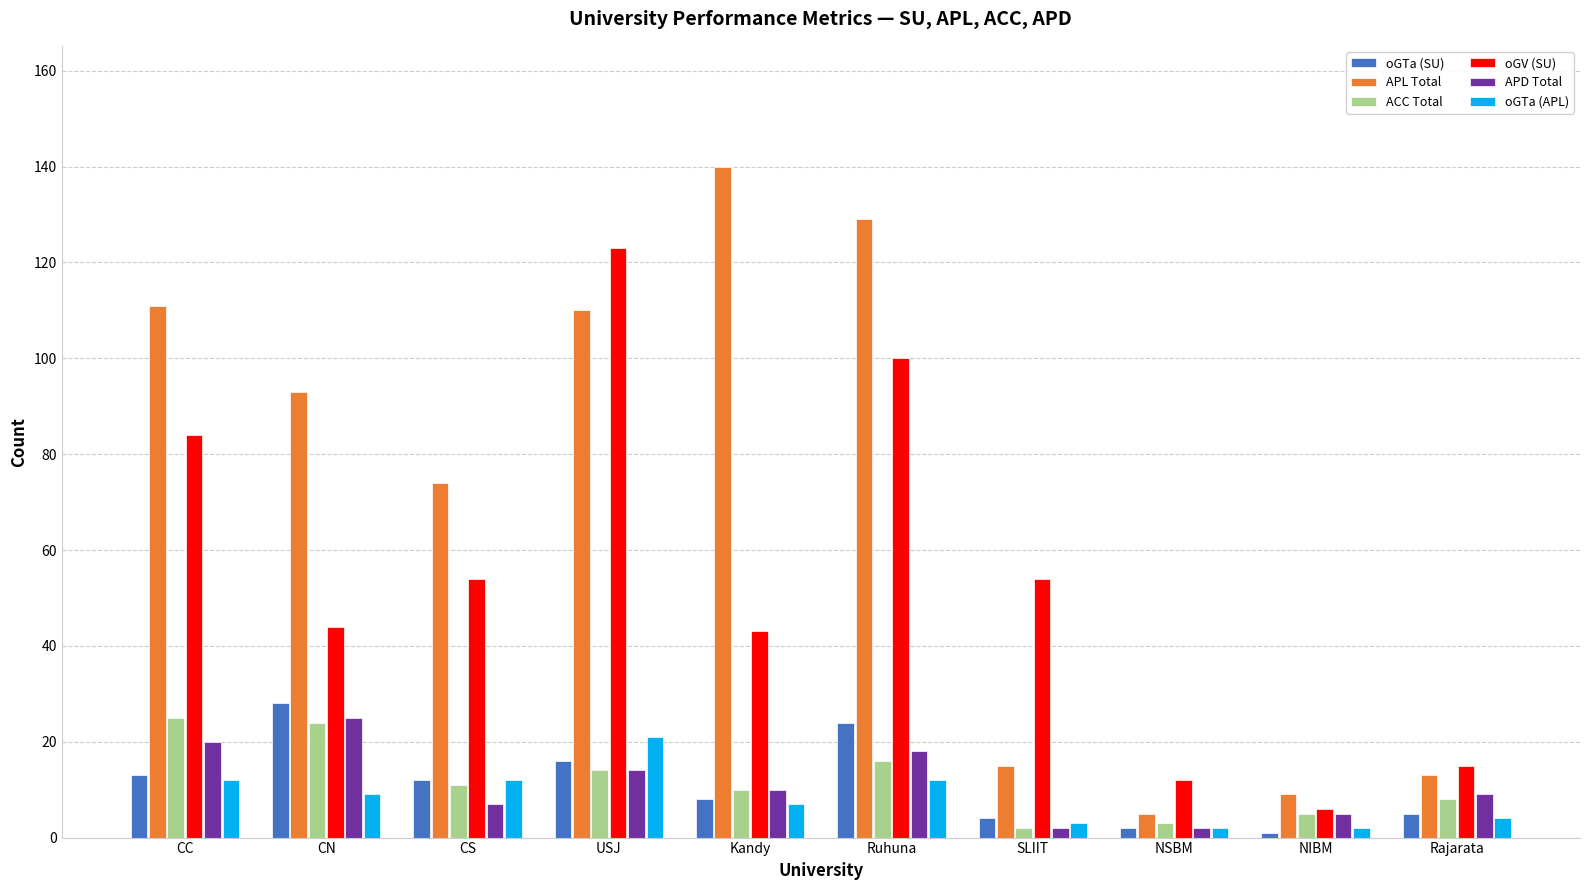

How many series are shown in this chart?

6